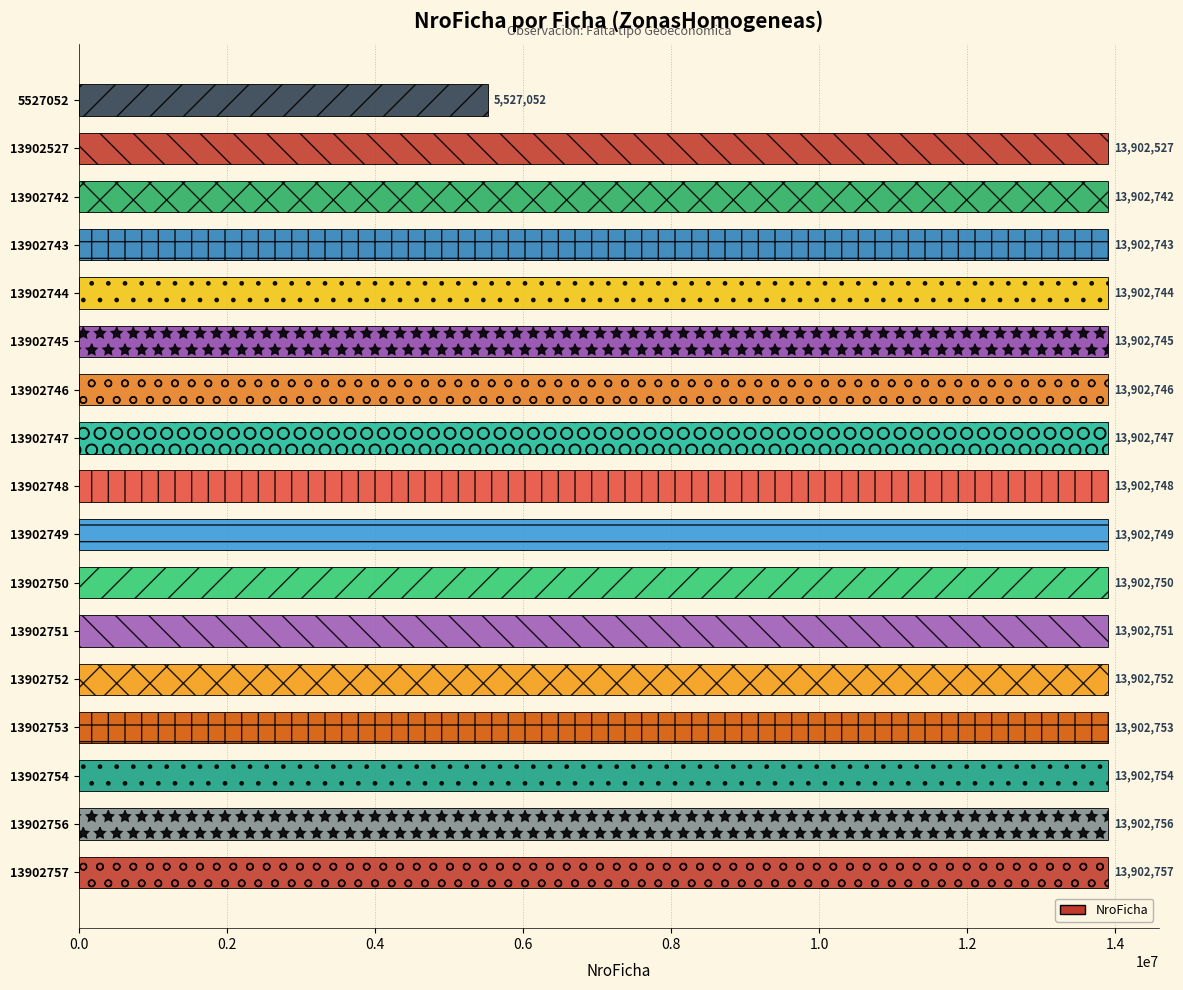

What is the average value?

13410048